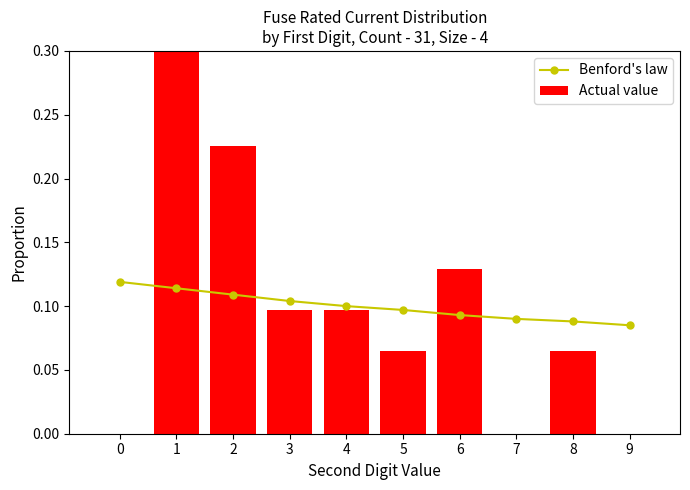

Reading left to right, list all the values displayed in this chart.

Benford's law: 0.1	0.1	0.1	0.1	0.1	0.1	0.1	0.1	0.1	0.1
Actual value: 0.0	0.3	0.2	0.1	0.1	0.1	0.1	0.0	0.1	0.0